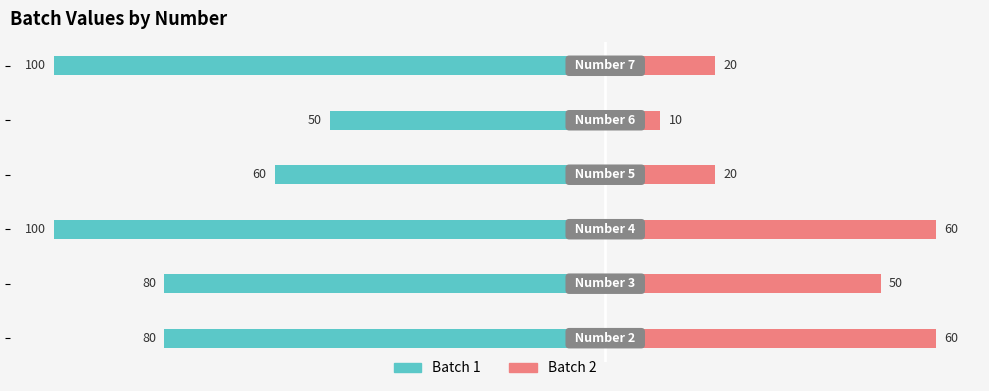

What is the value of the Batch 2 bar at the 5th from the left?

10